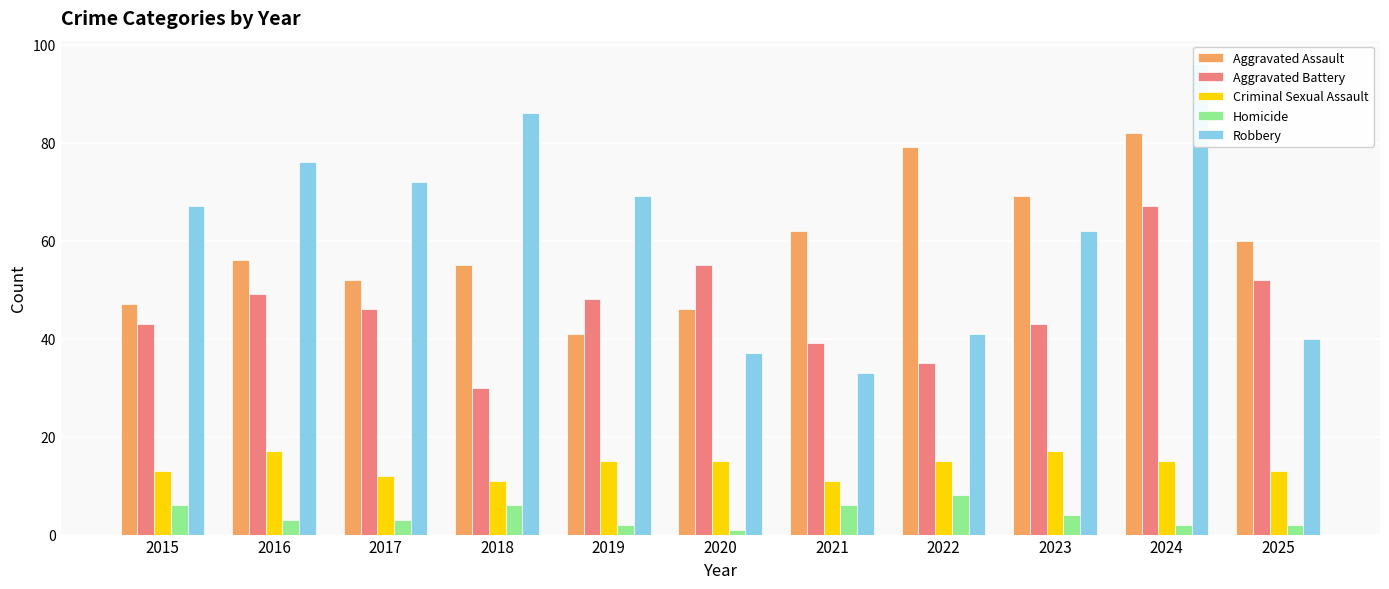

How many categories are shown in the chart?

11